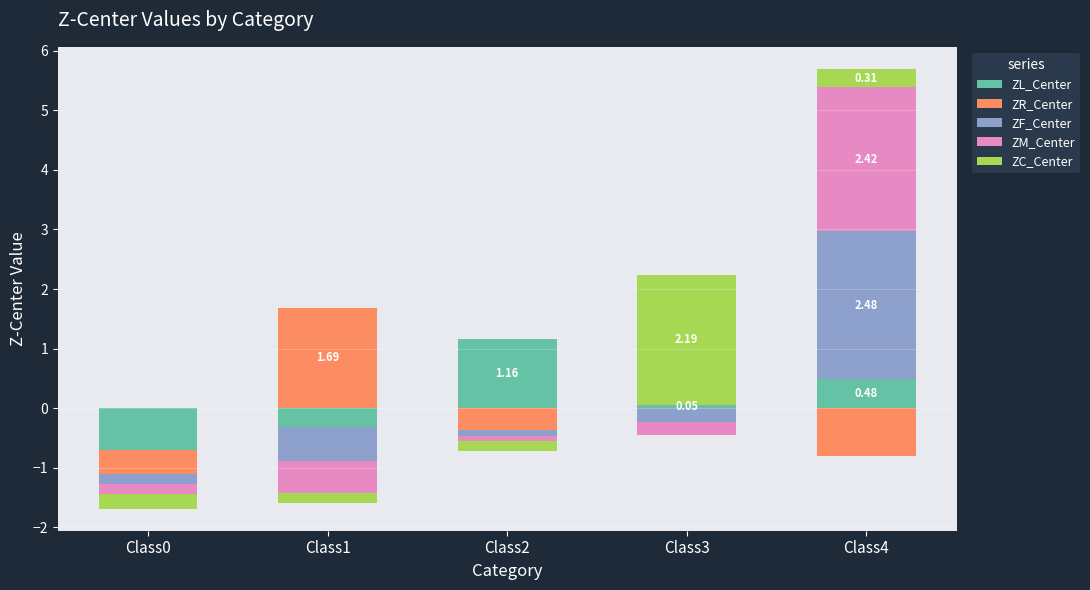

Which series has the largest total across all categories?

ZC_Center